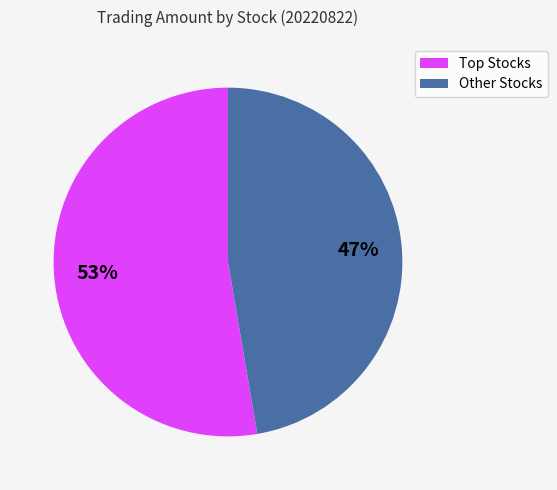

What is the smallest slice in the pie chart?

Other Stocks